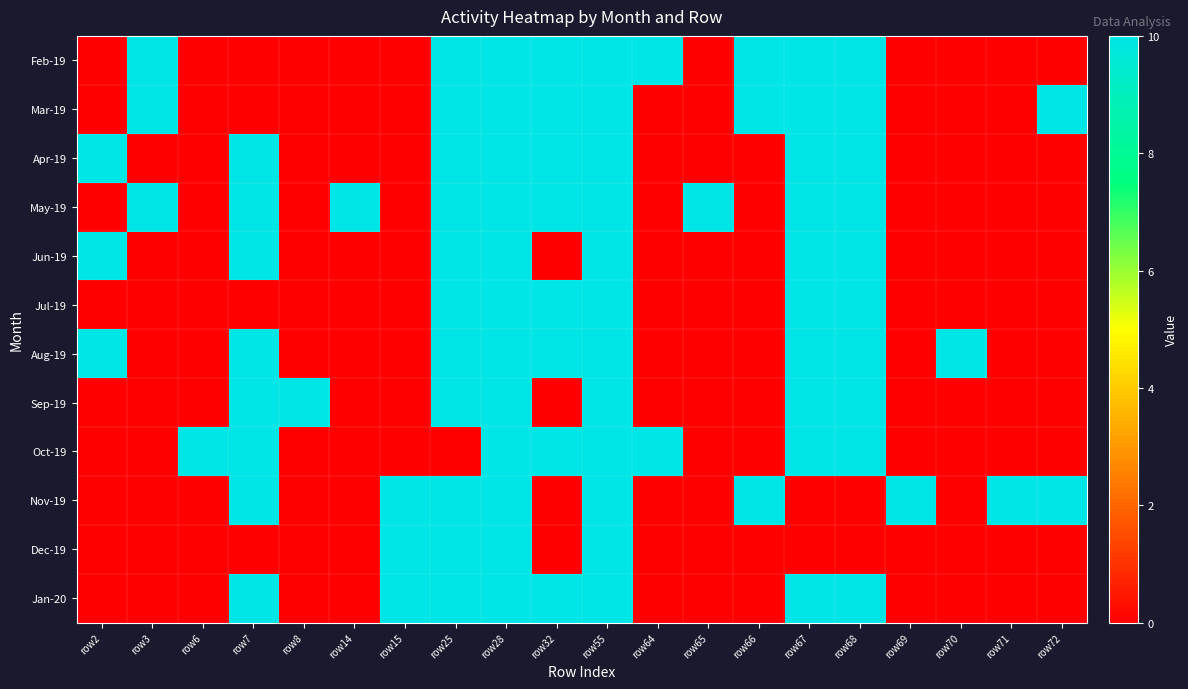

Which has a higher value, row14 or row32?

row32